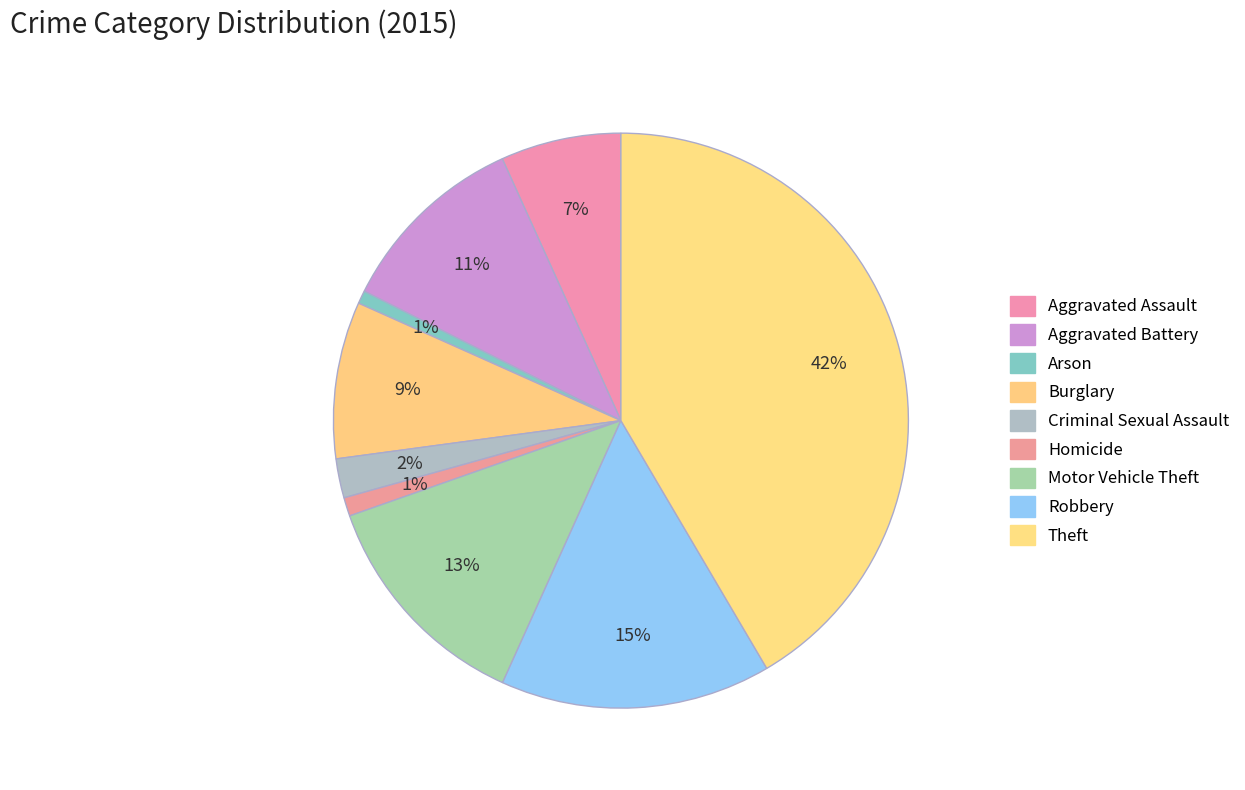

What is the change in value from Criminal Sexual Assault to Homicide?

-55